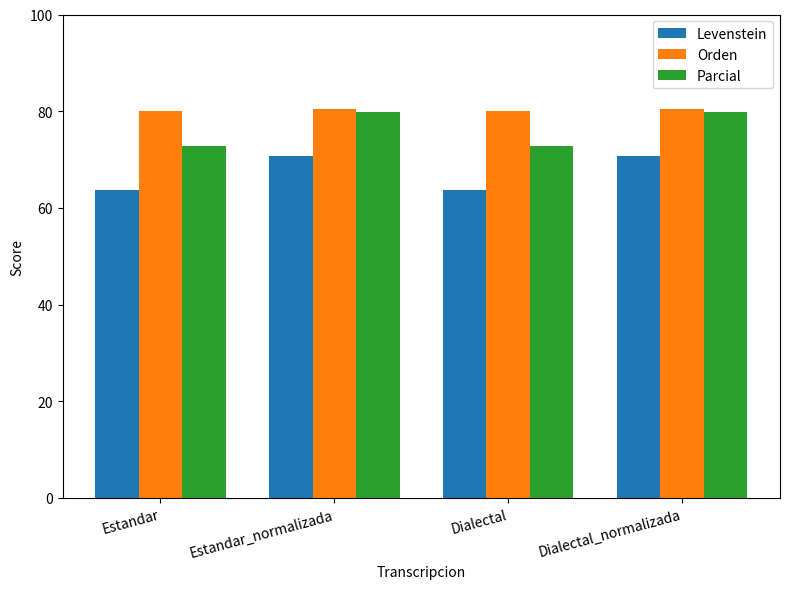

What is the spread (max minus min) of values at Estandar_normalizada?

9.7